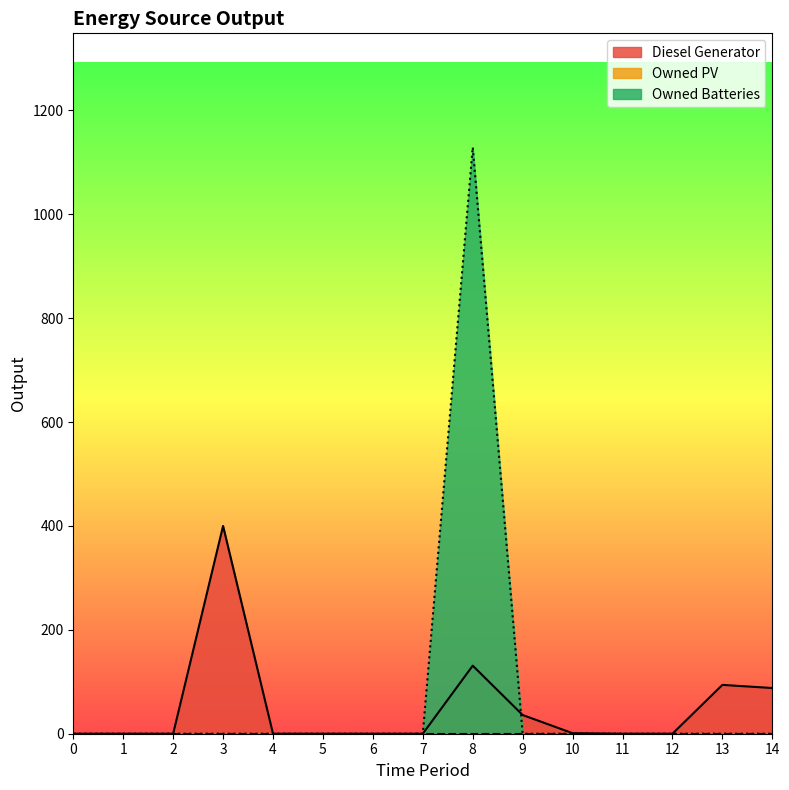

Which has a higher value, 6 or 3?

3